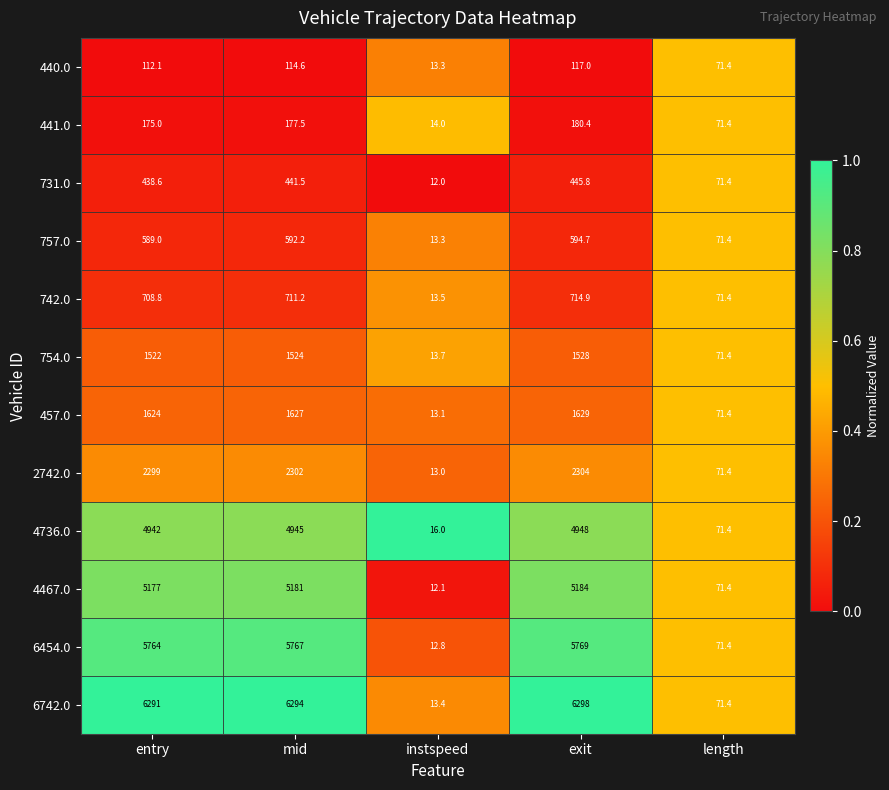

The value of 4467.0 at instspeed is 12.1. True or false?

True